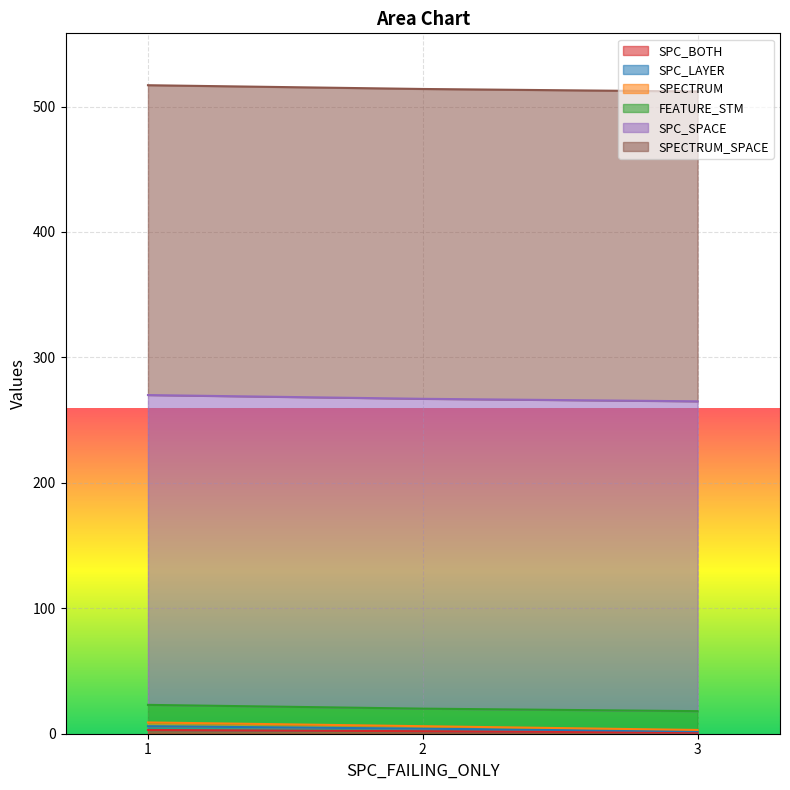

Is it true that SPC_BOTH equals 0 at 3?

False